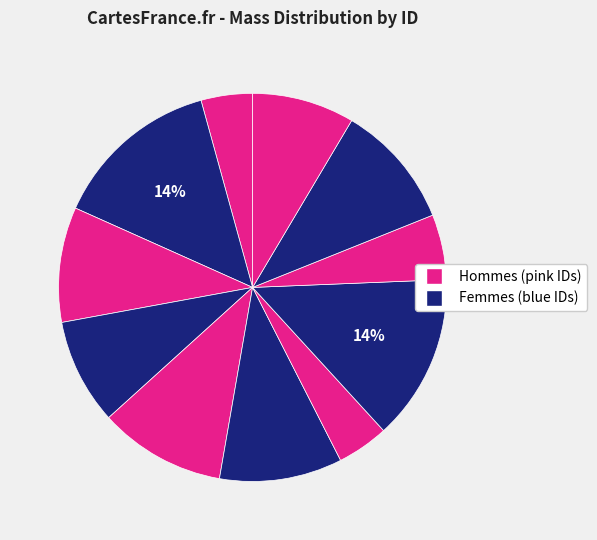

Count the number of slices in the pie.

11